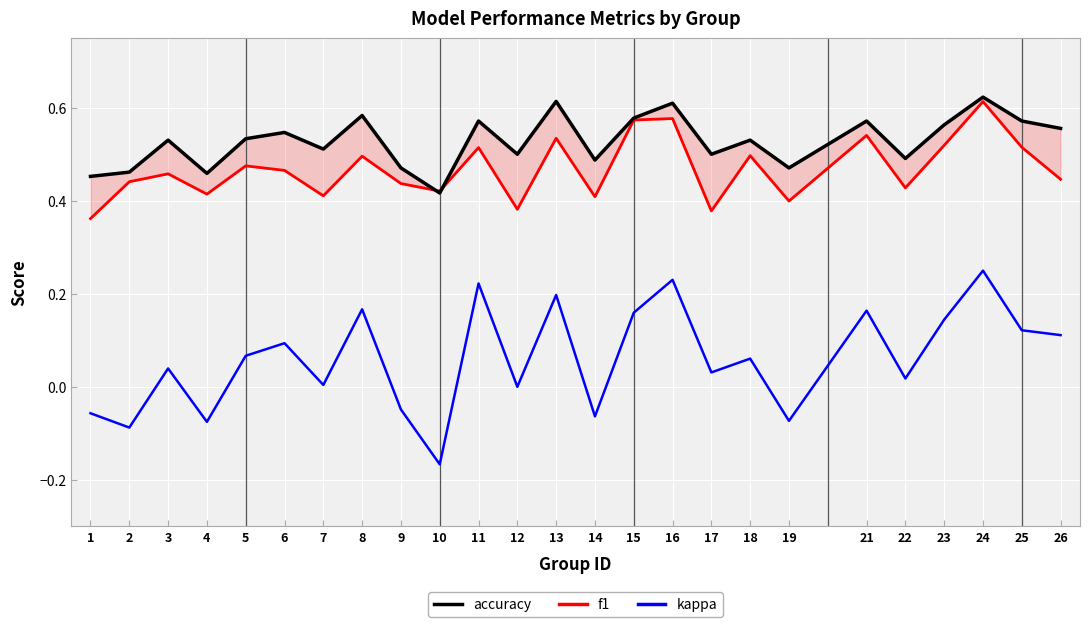

True or false: kappa has a value of -0.0 at 19.

False